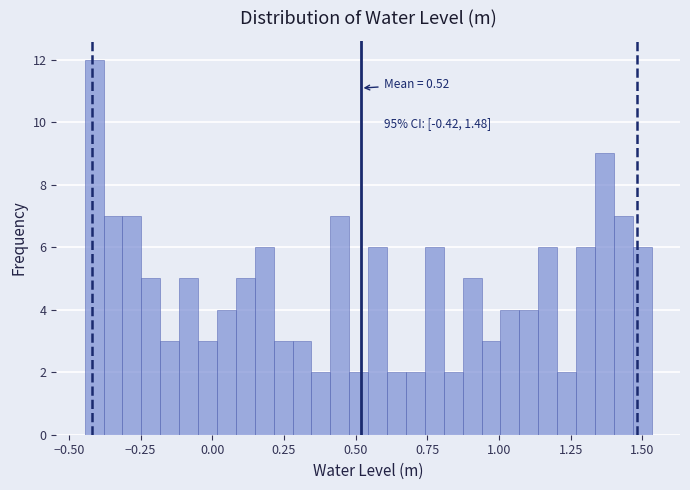

Around what value on the x-axis is the tallest bar? Give the approximate position of its centre, as read against the axis.

-0.40